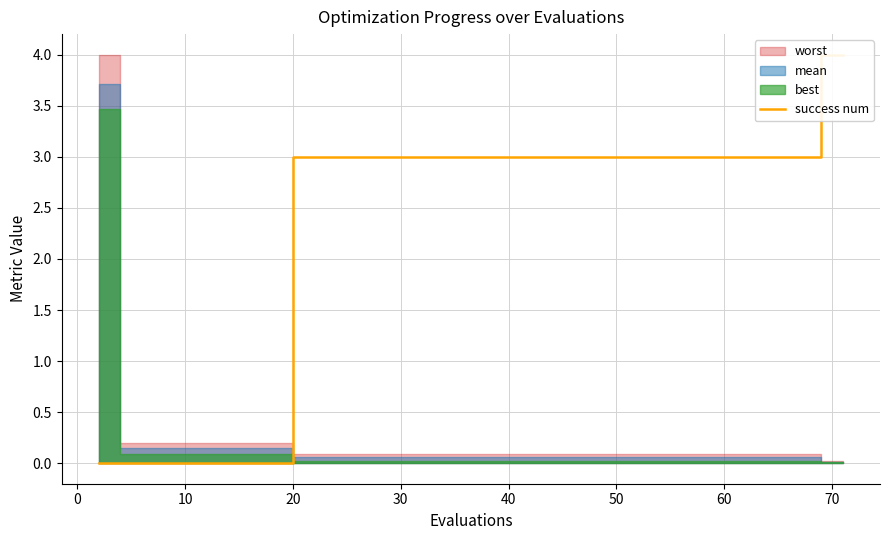

Count the number of values greater than 3.

2